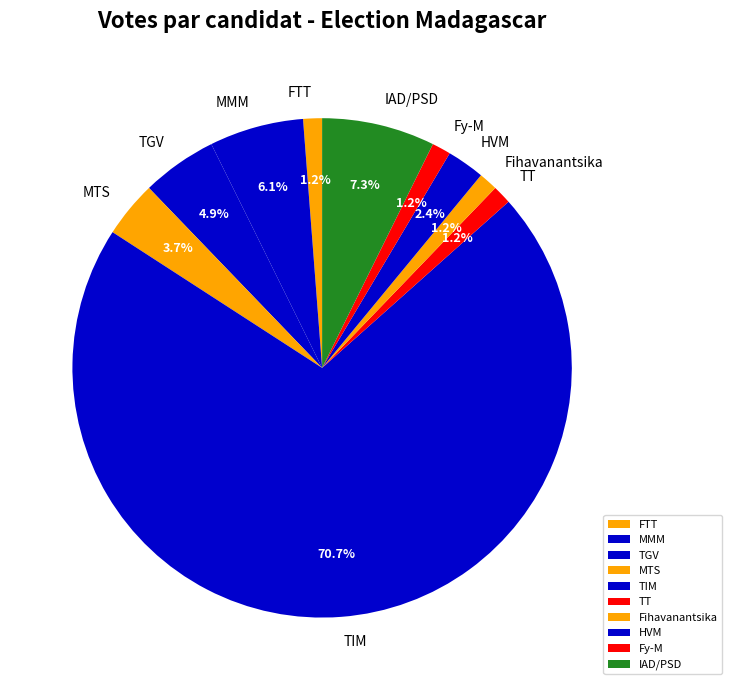

What is the ratio of the value at Fy-M to the value at HVM?

0.5